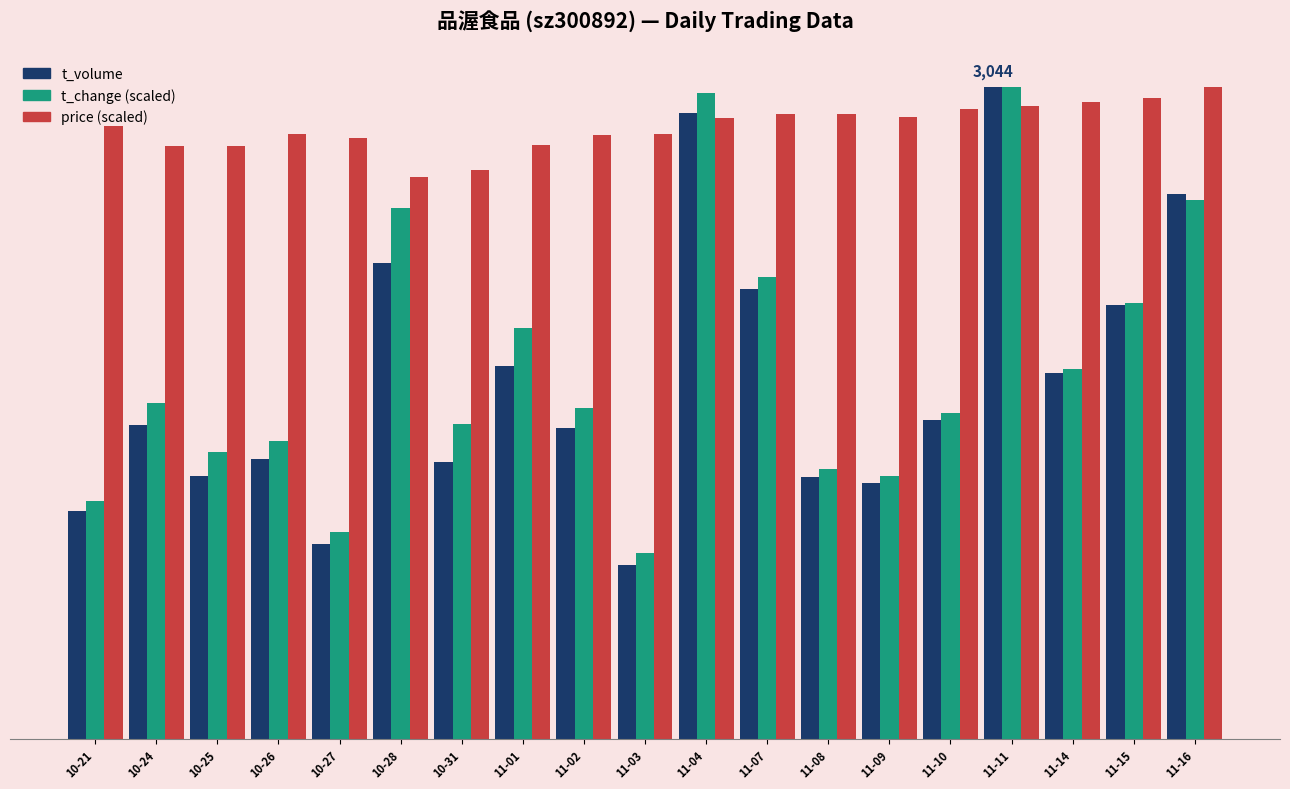

What is the label of the 1st bar from the left?

10-21